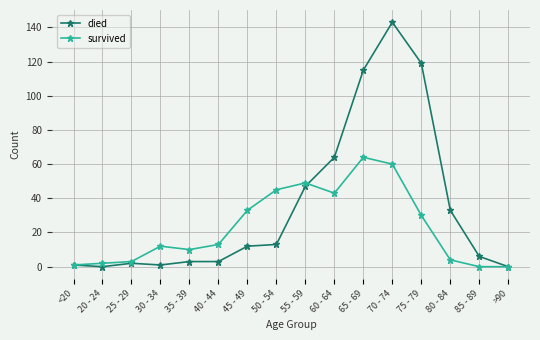

Rank the series by their maximum value, from highest to lowest.

died, survived